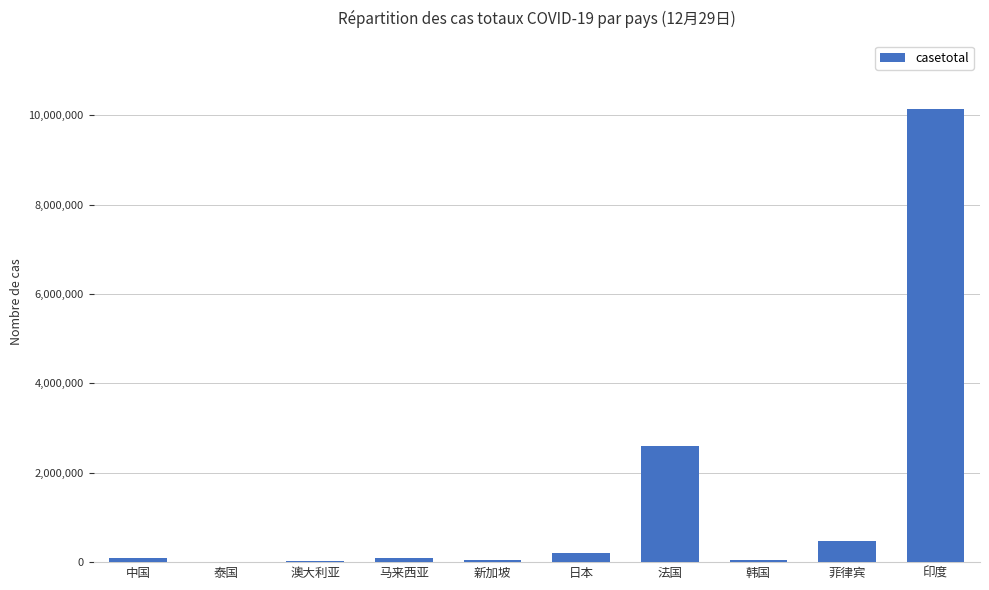

Is it true that the value at 新加坡 is 58509?

True